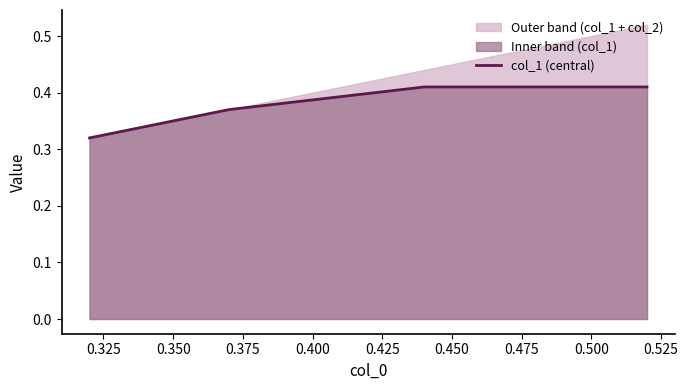

Is it true that the value at 0.375 is 0.1?

False